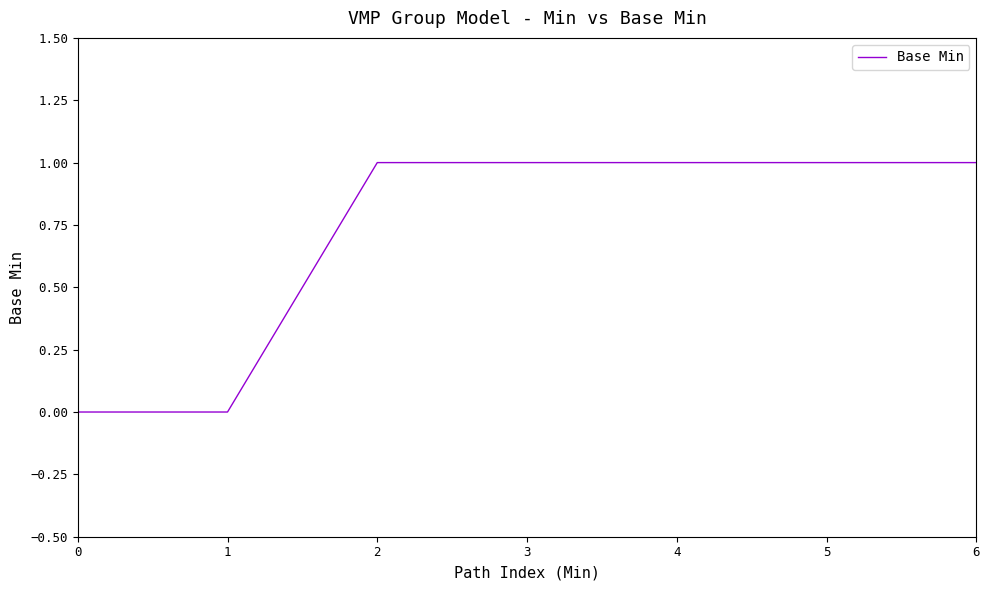

The value at 2 is 0. True or false?

False